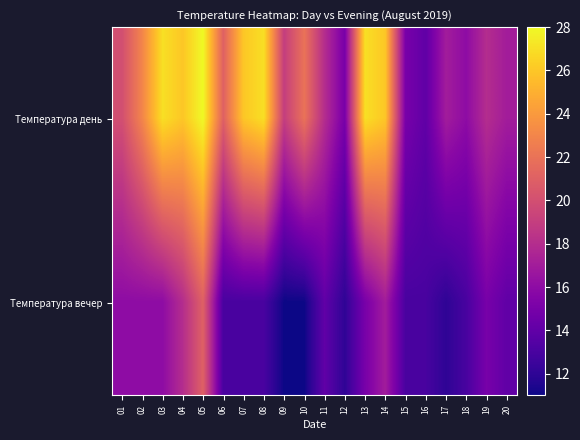

At how many categories does at least one series exceed 19?

11